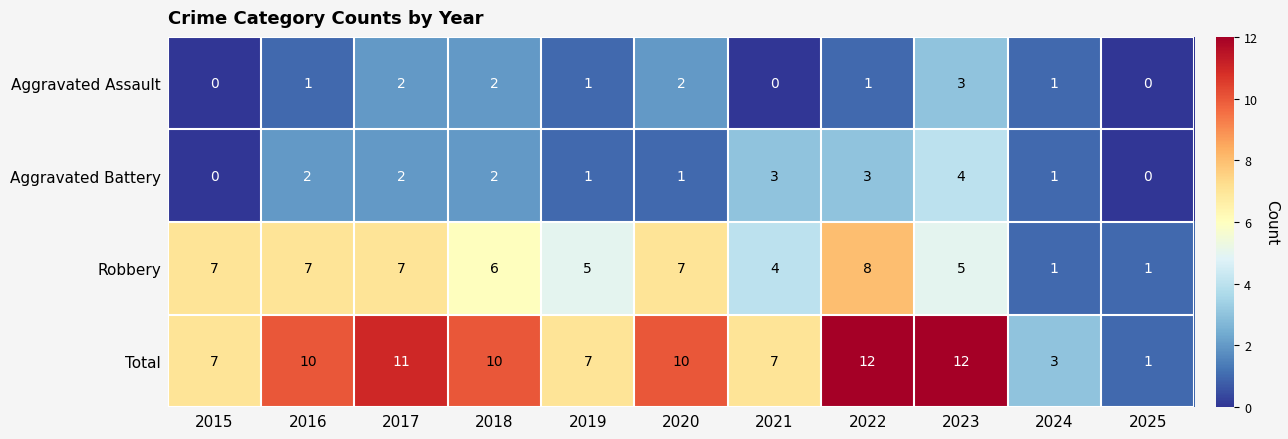

What is the sum of all Total values?

90